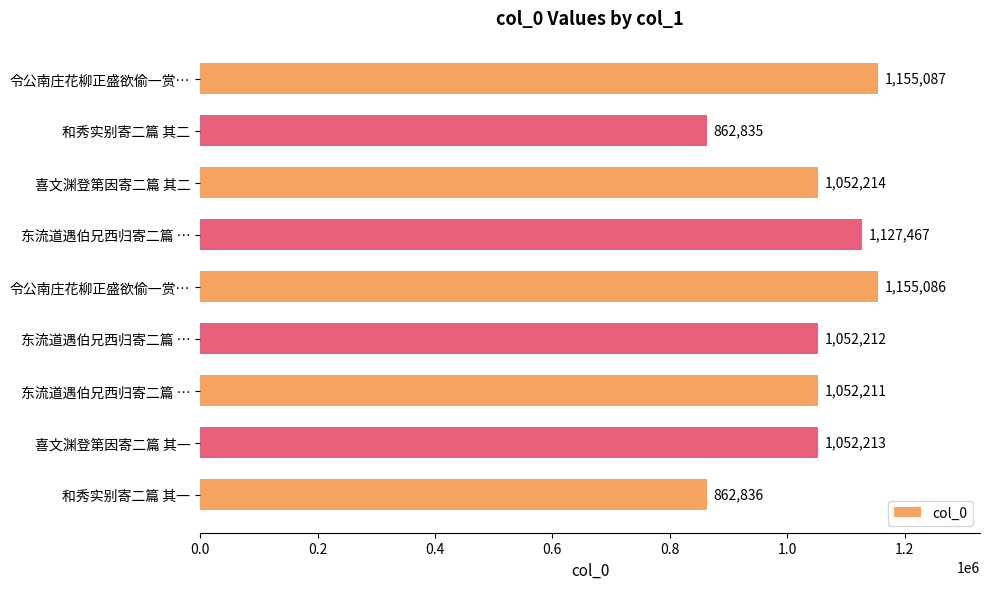

Does the chart contain any negative values?

No